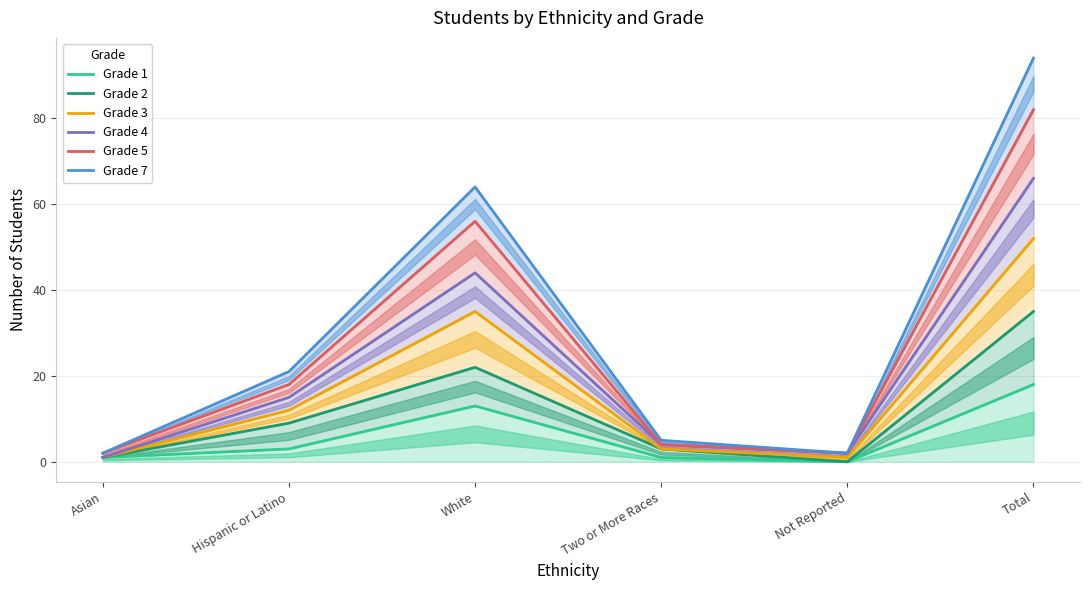

How many lines are shown in the chart?

6